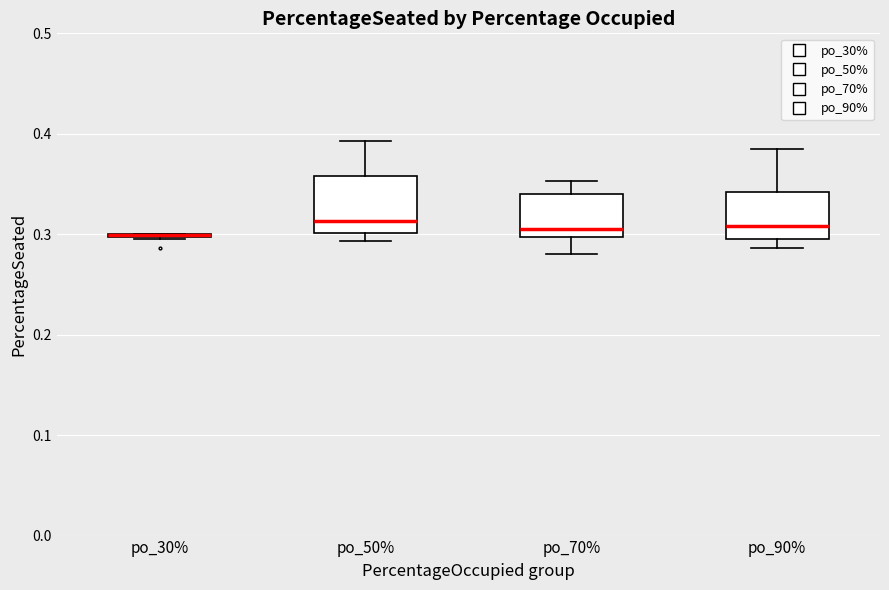

Reading left to right, read every box against the y-axis: the position of its median line, the range the box covers, and the ends of its whiskers. The values are not printed on the chart, so give them approximately, as read against the axis.

po_30%: box collapsed to a line at 0.30, whiskers 0.30 to 0.30
po_50%: median 0.31, box 0.30 to 0.36, whiskers 0.29 to 0.39
po_70%: median 0.31, box 0.30 to 0.34, whiskers 0.28 to 0.35
po_90%: median 0.31, box 0.30 to 0.34, whiskers 0.29 to 0.39